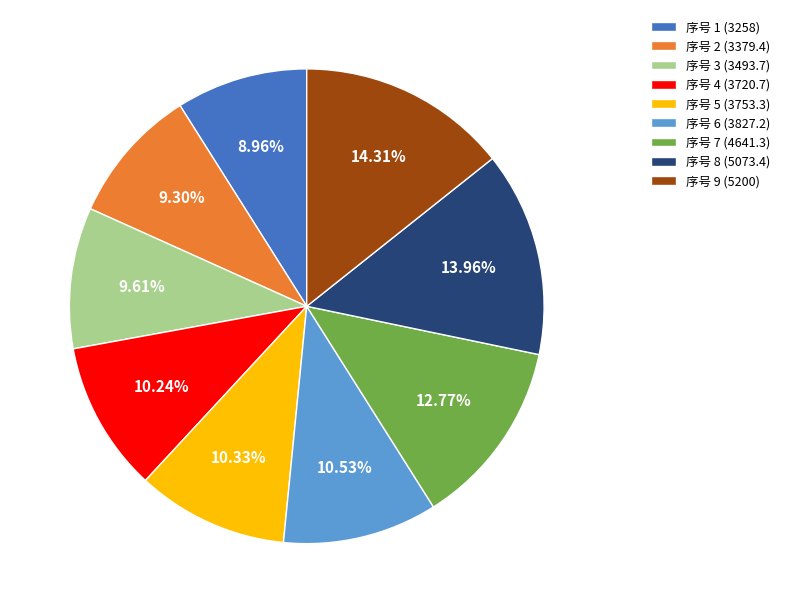

Which has a higher value, 序号 5 (3753.3) or 序号 9 (5200)?

序号 9 (5200)